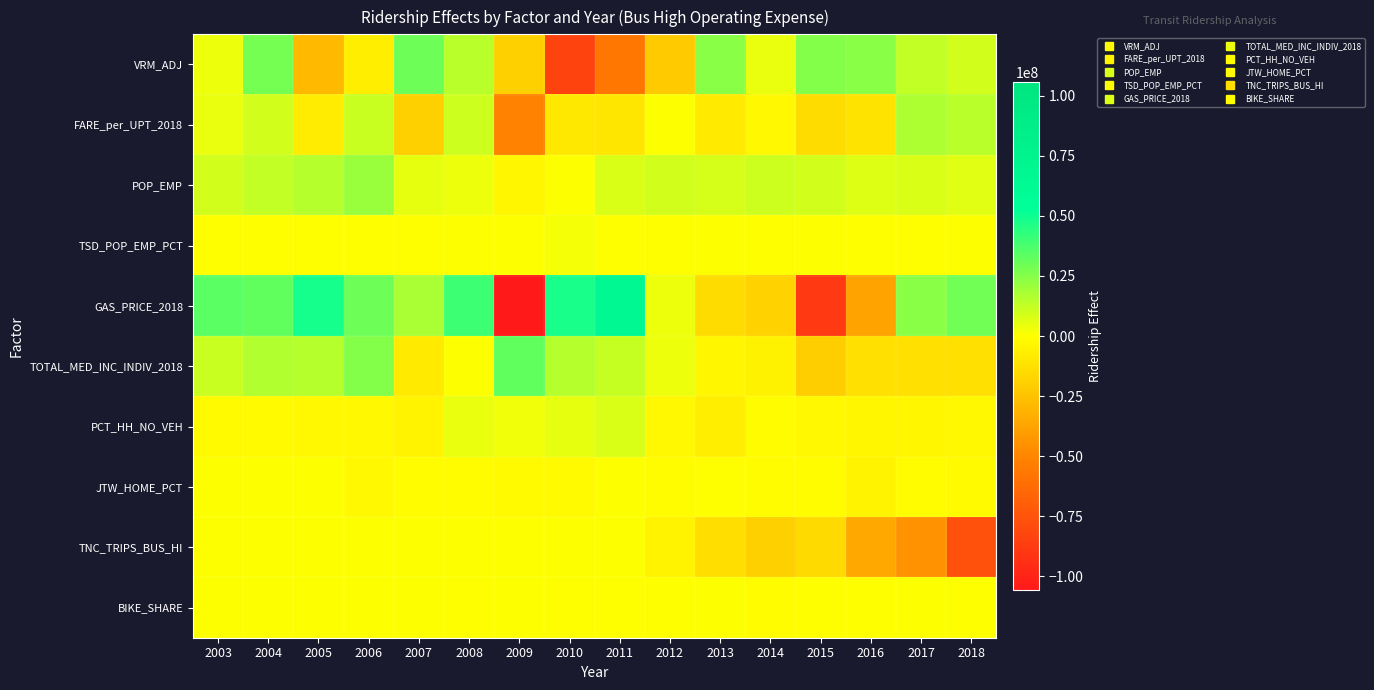

Which series has the largest total across all categories?

POP_EMP